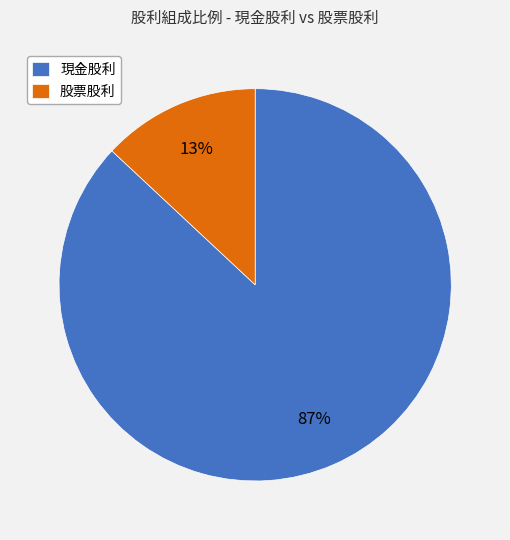

How many segments does this pie chart have?

2